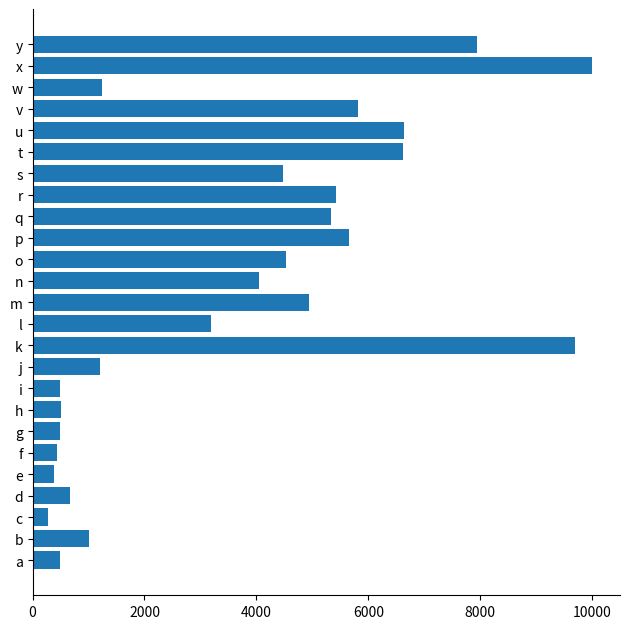

How many categories are shown in the chart?

25